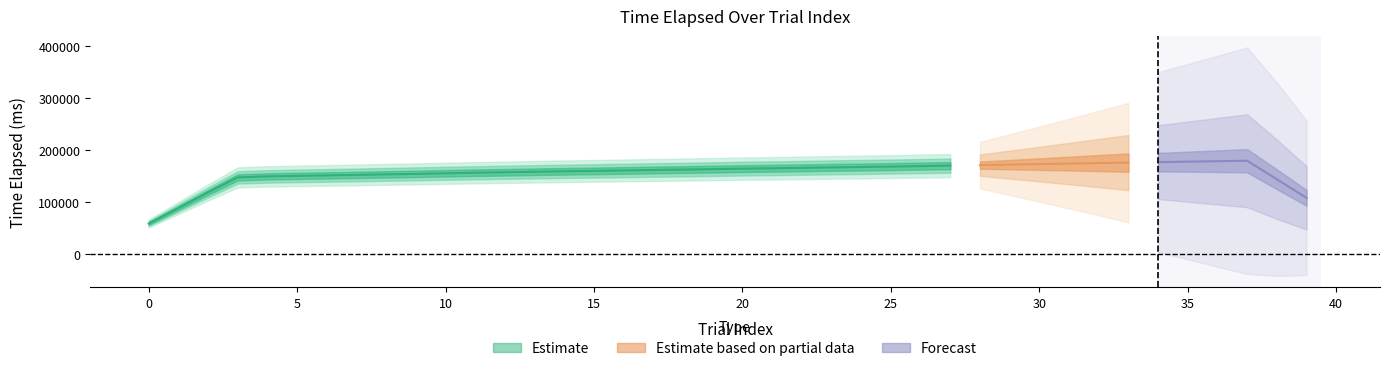

List the labels in order of value, smallest first.

0, 1, 2, 3, 4, 5, 6, 7, 8, 9, 10, 11, 12, 13, 14, 15, 16, 17, 18, 19, 20, 21, 22, 23, 24, 25, 26, 27, 28, 29, 30, 31, 32, 33, 34, 35, 36, 37, 38, 39